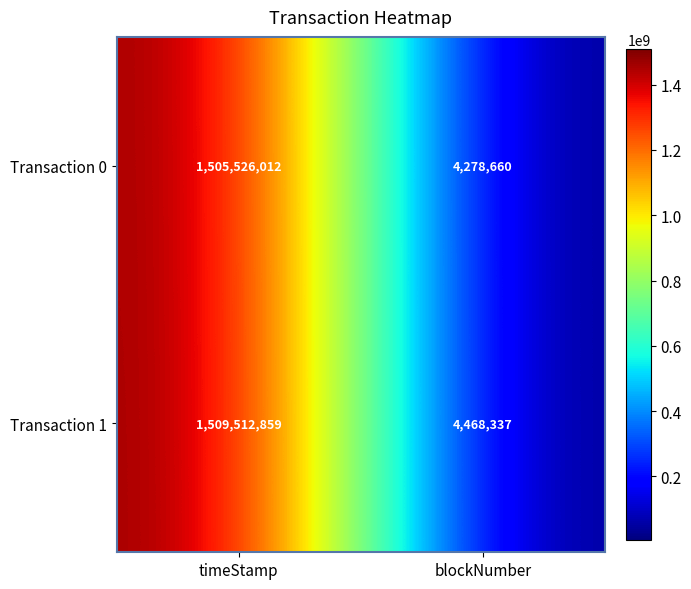

What value does the Transaction 0 series have at timeStamp, to the nearest 50?

1505526000